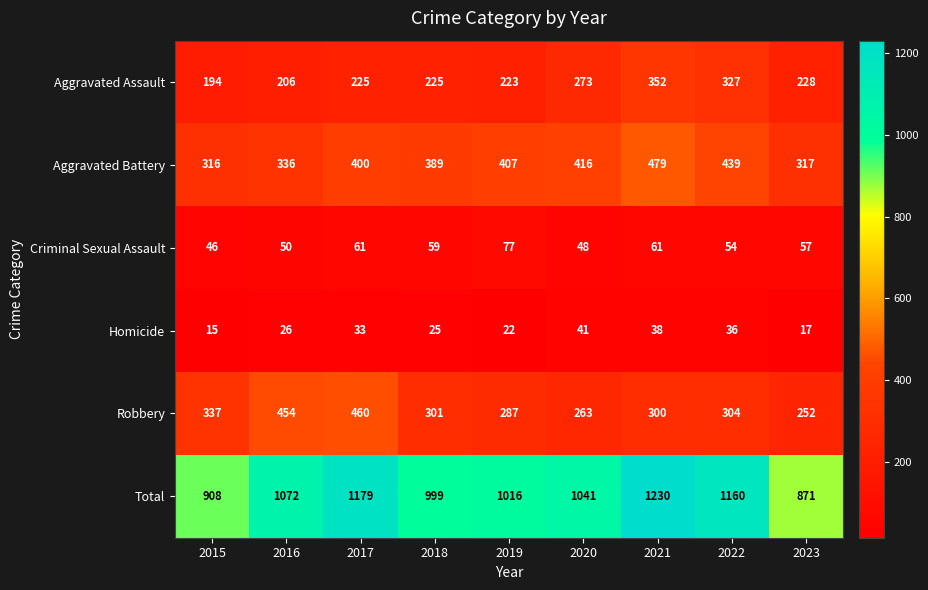

At how many categories does at least one series exceed 169?

9